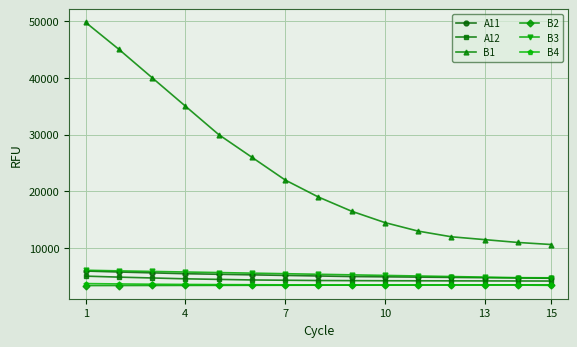

Which series has the largest range (max minus min)?

B1